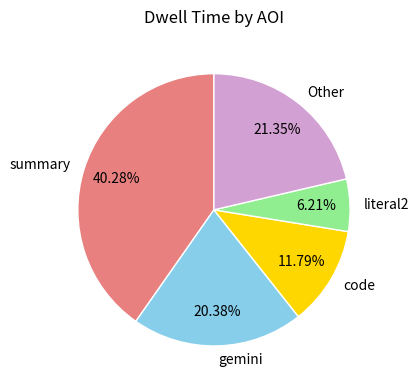

Is the sum of code and literal2 greater than half?

No